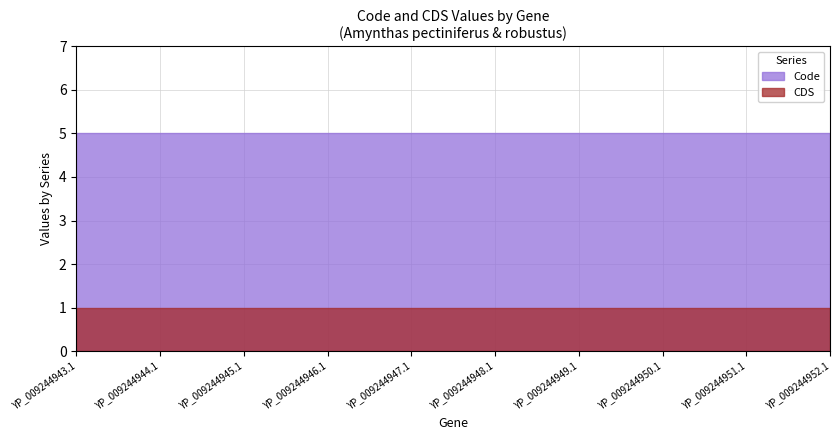

What are all the series names shown in the legend?

Code, CDS